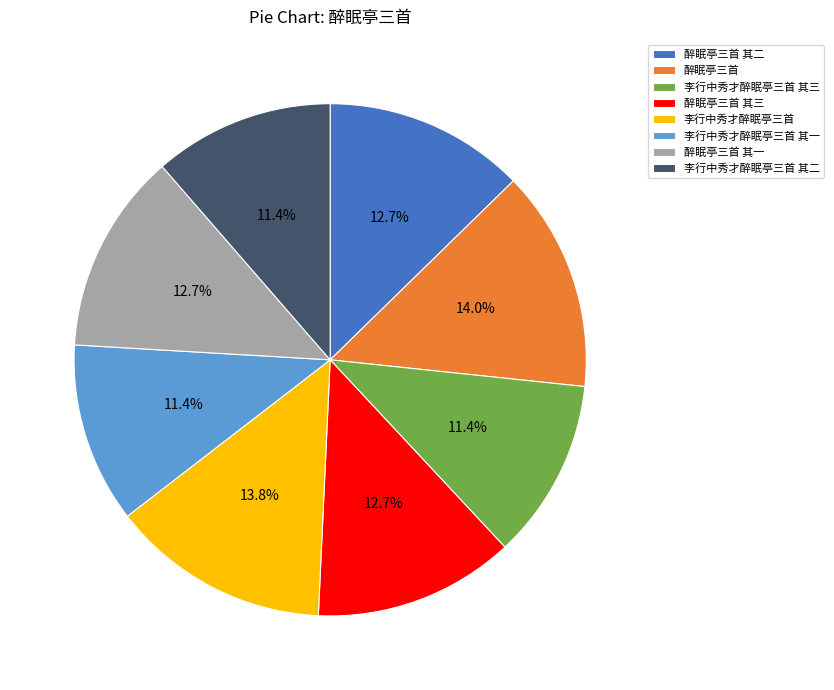

Is there any slice that represents more than half of the pie?

No